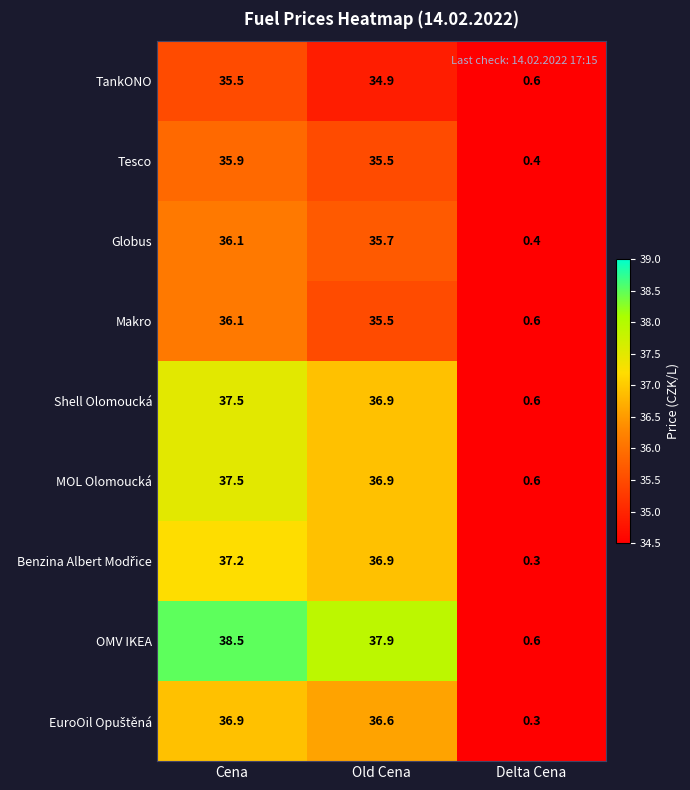

At which category is the sum across all series the highest?

Cena